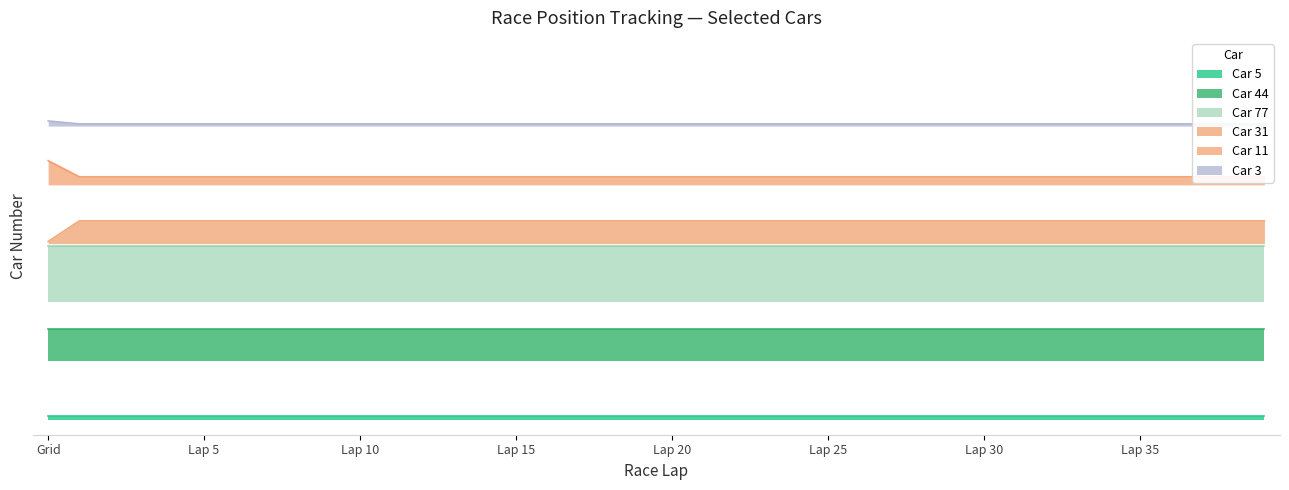

True or false: Car 11 has more than 1 interior local peaks.

False